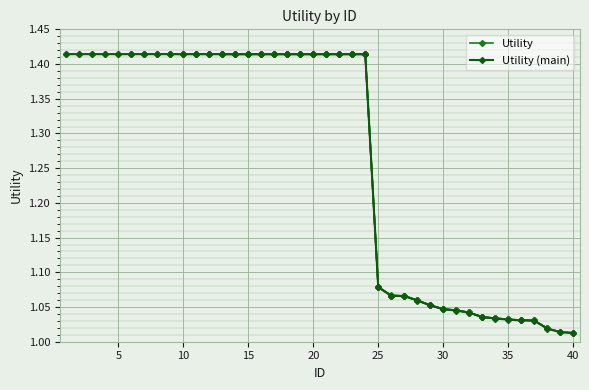

Which label corresponds to the smallest value in the chart?

40